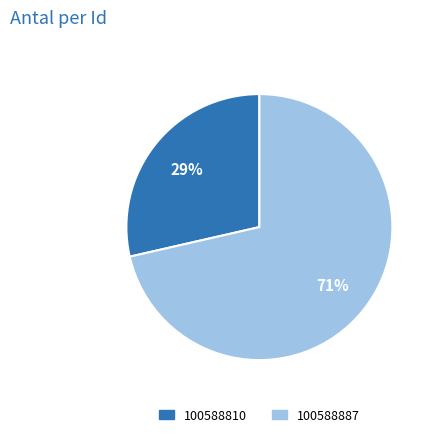

True or false: 100588810 accounts for 29% of the total.

True